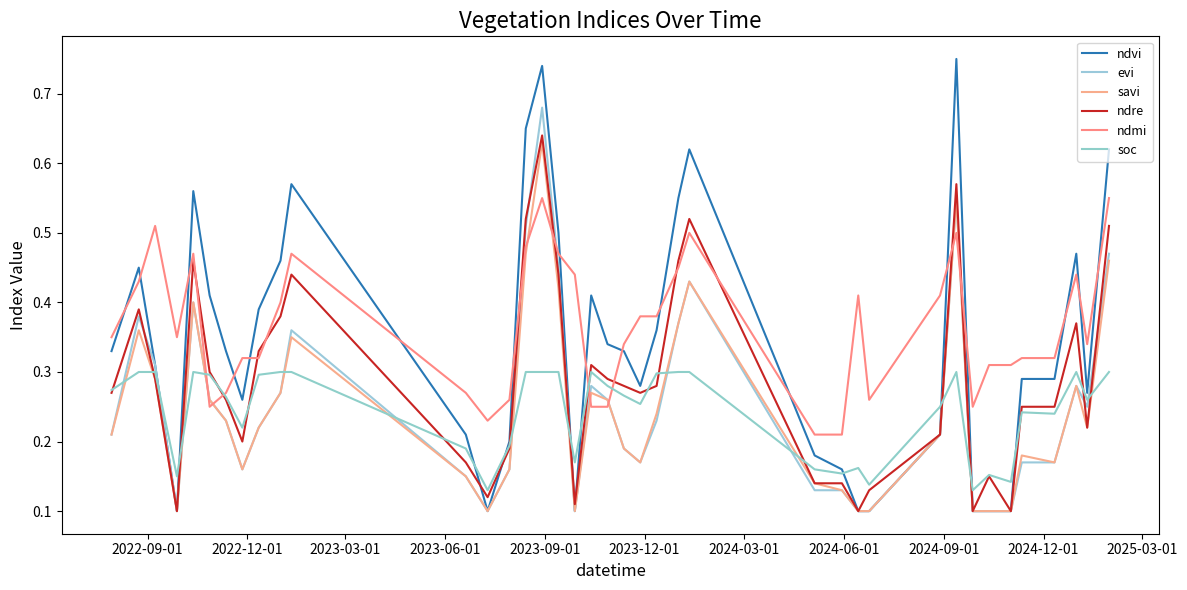

At how many categories does at least one series exceed 0?

39